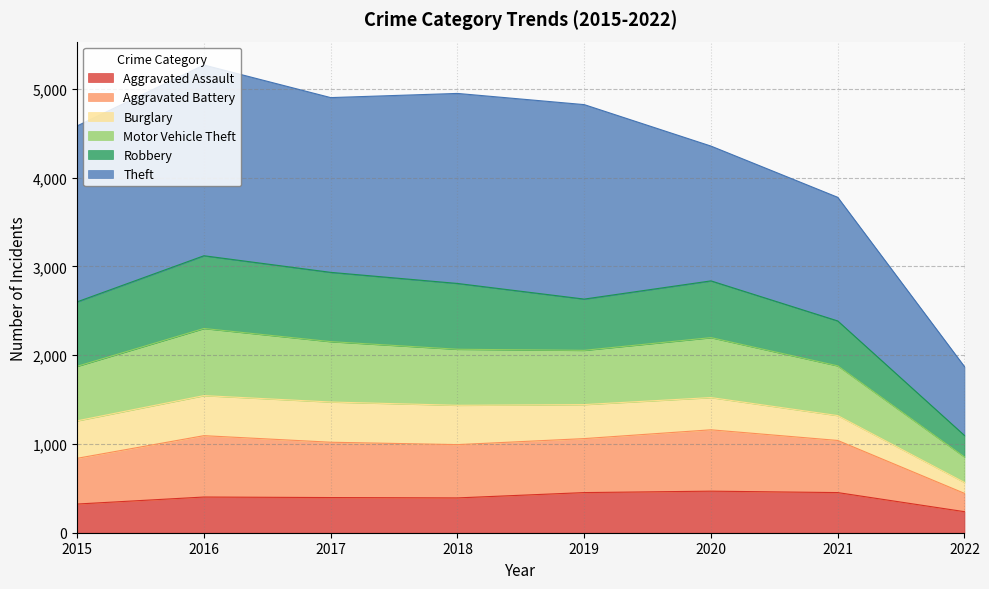

The value of Aggravated Assault at 2022 is 237. True or false?

True